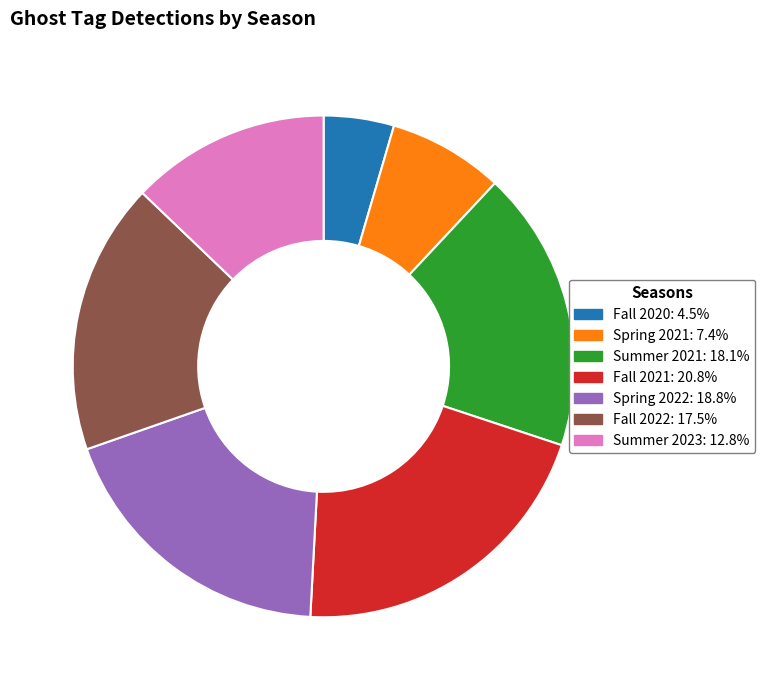

Is there a majority slice in this chart?

No